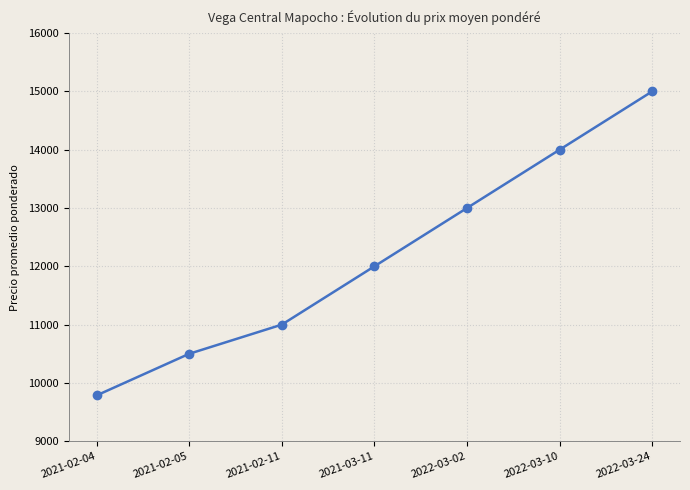

Is it true that the value at 2021-02-04 is 15836?

False